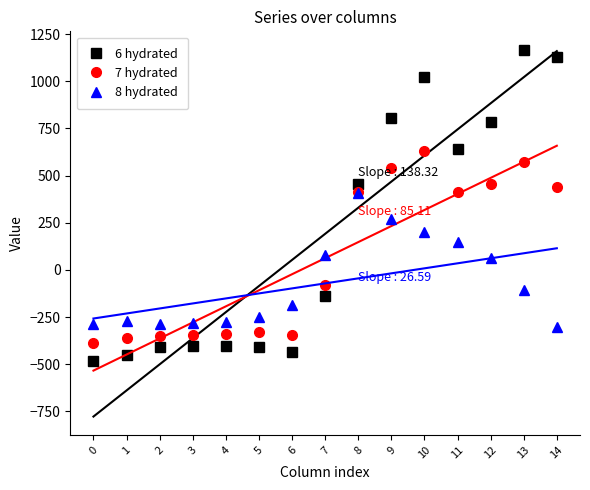

At which label does 7 hydrated first exceed -81?

8